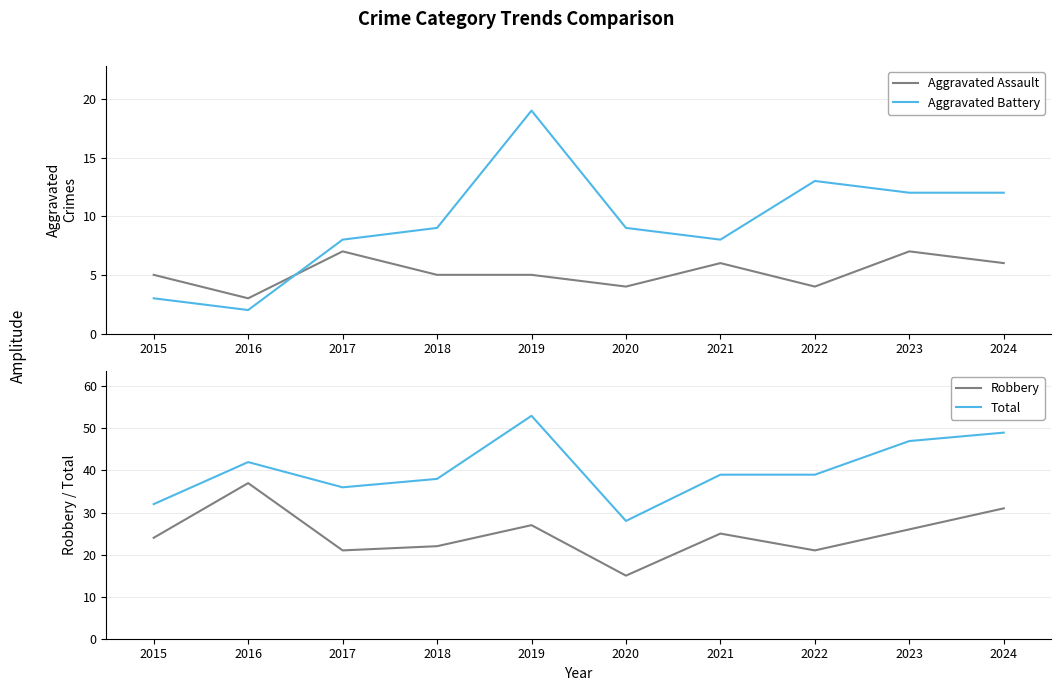

What is the greatest value displayed?

53